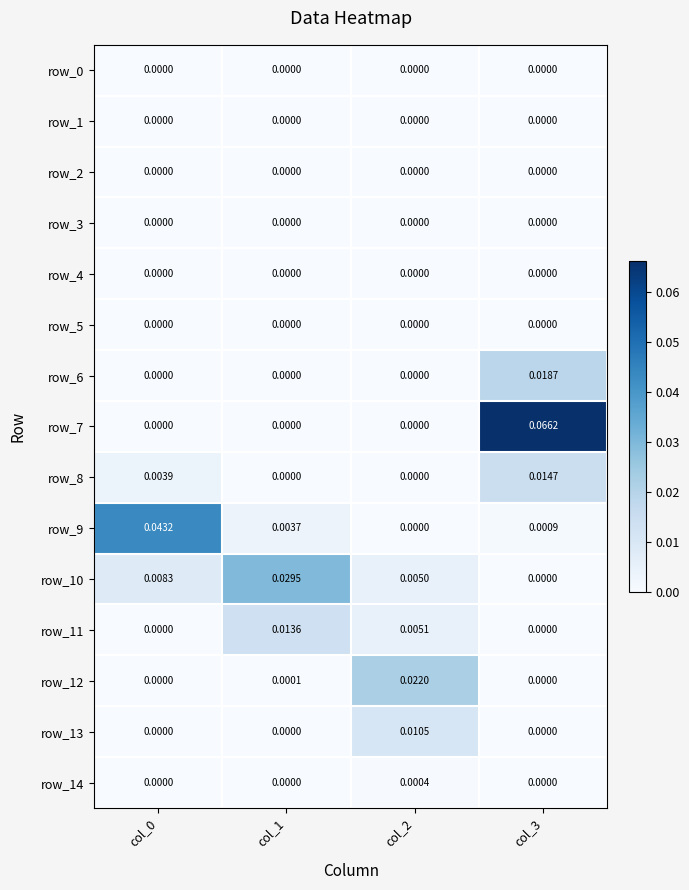

The value of row_10 at col_3 is 0.0. True or false?

True